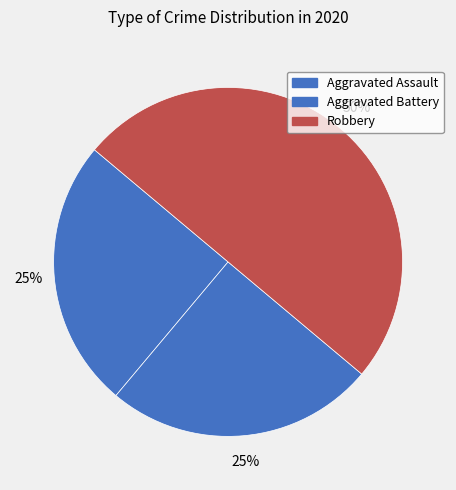

What percentage is NOT represented by Aggravated Assault?

75.0%